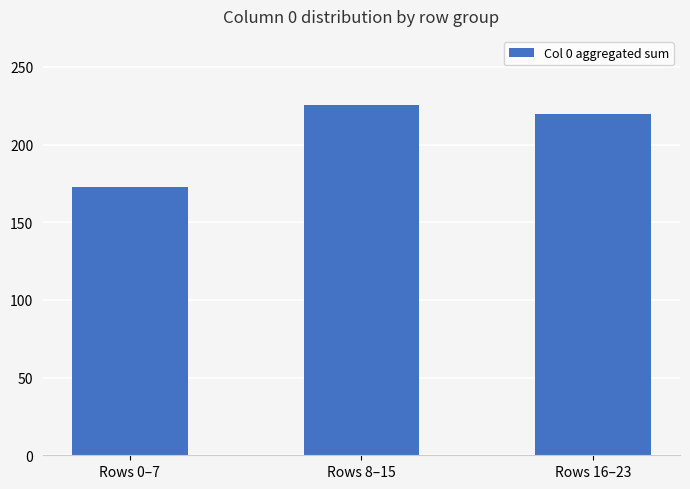

How many values exceed 219?

2